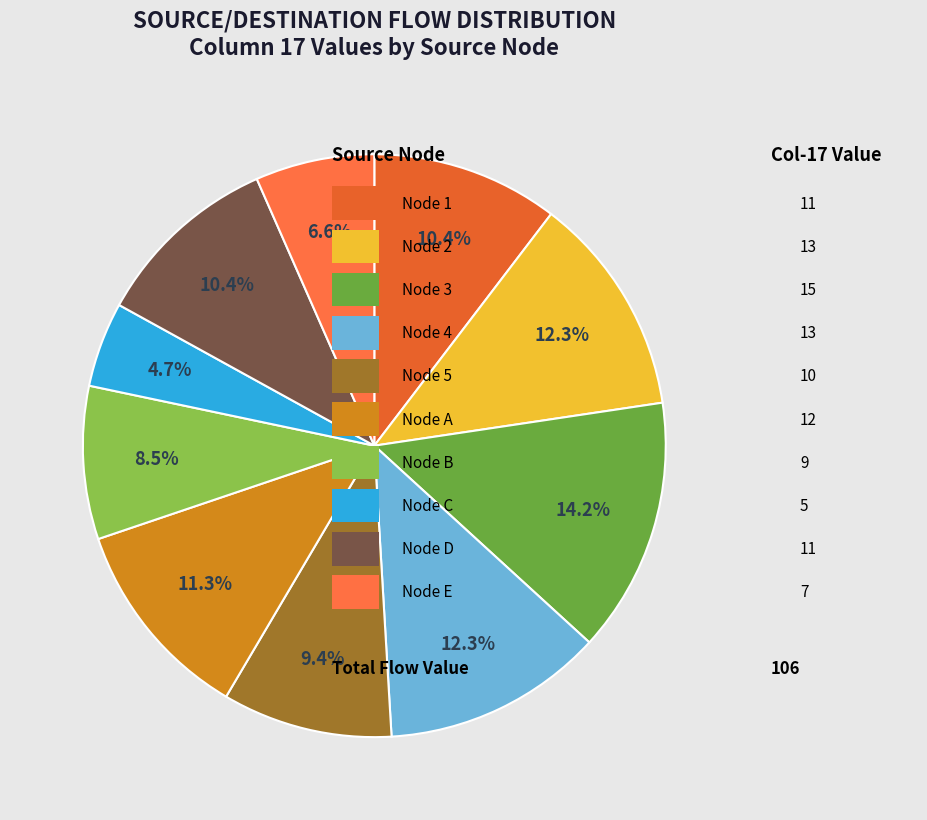

How many segments does this pie chart have?

10